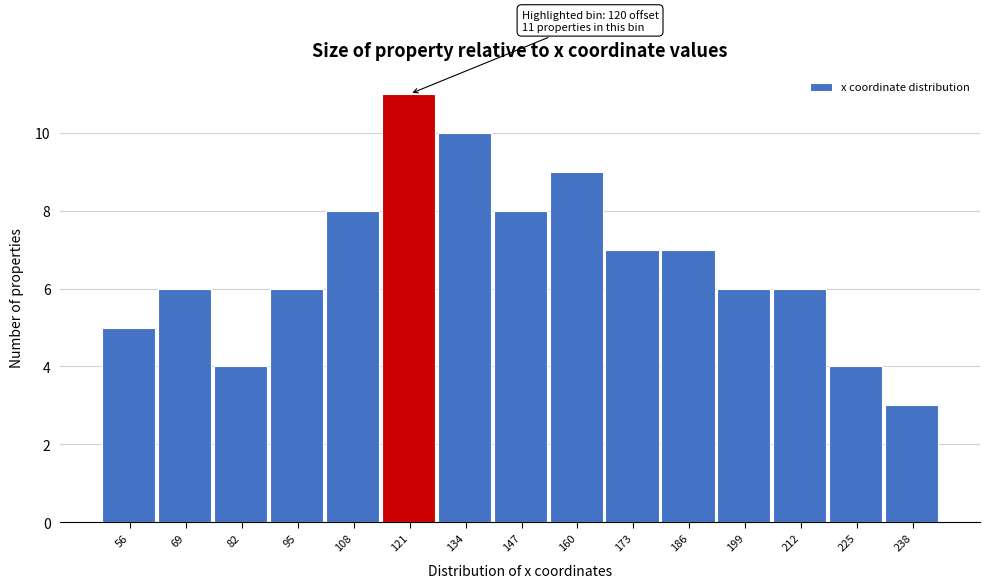

Reading right to left, extract all data points from this chart.

238=3	225=4	212=6	199=6	186=7	173=7	160=9	147=8	134=10	121=11	108=8	95=6	82=4	69=6	56=5